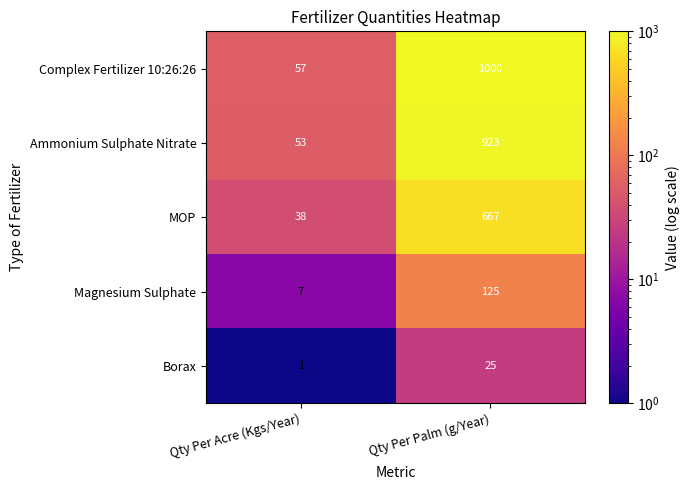

True or false: Magnesium Sulphate has a value of 125 at Qty Per Palm (g/Year).

True